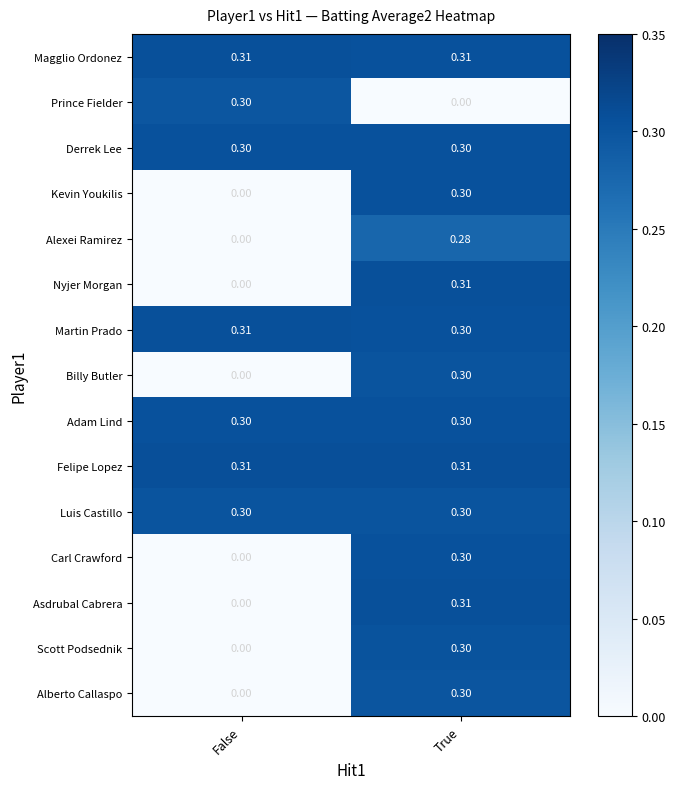

Rank the categories by Alberto Callaspo value from lowest to highest.

False, True